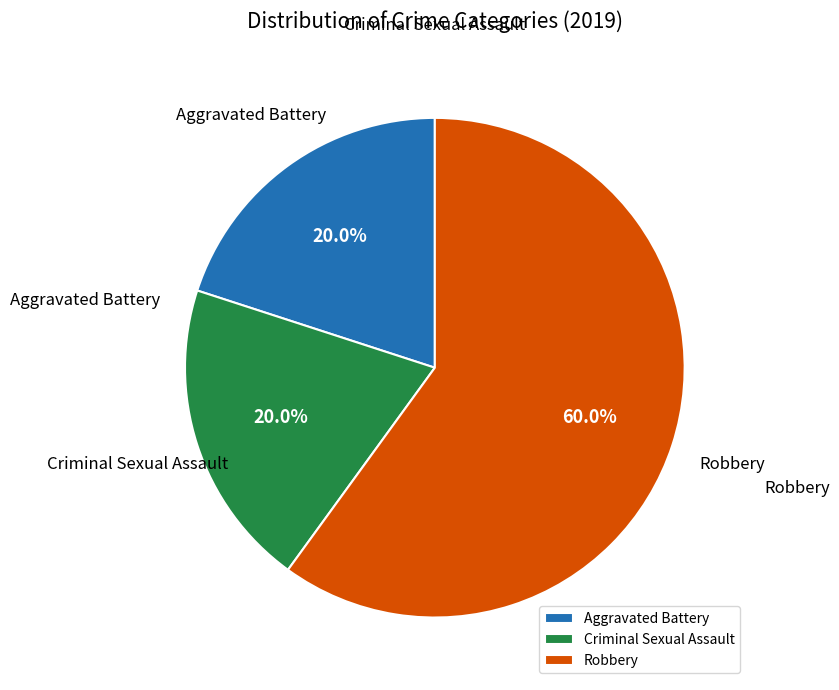

How many segments does this pie chart have?

3